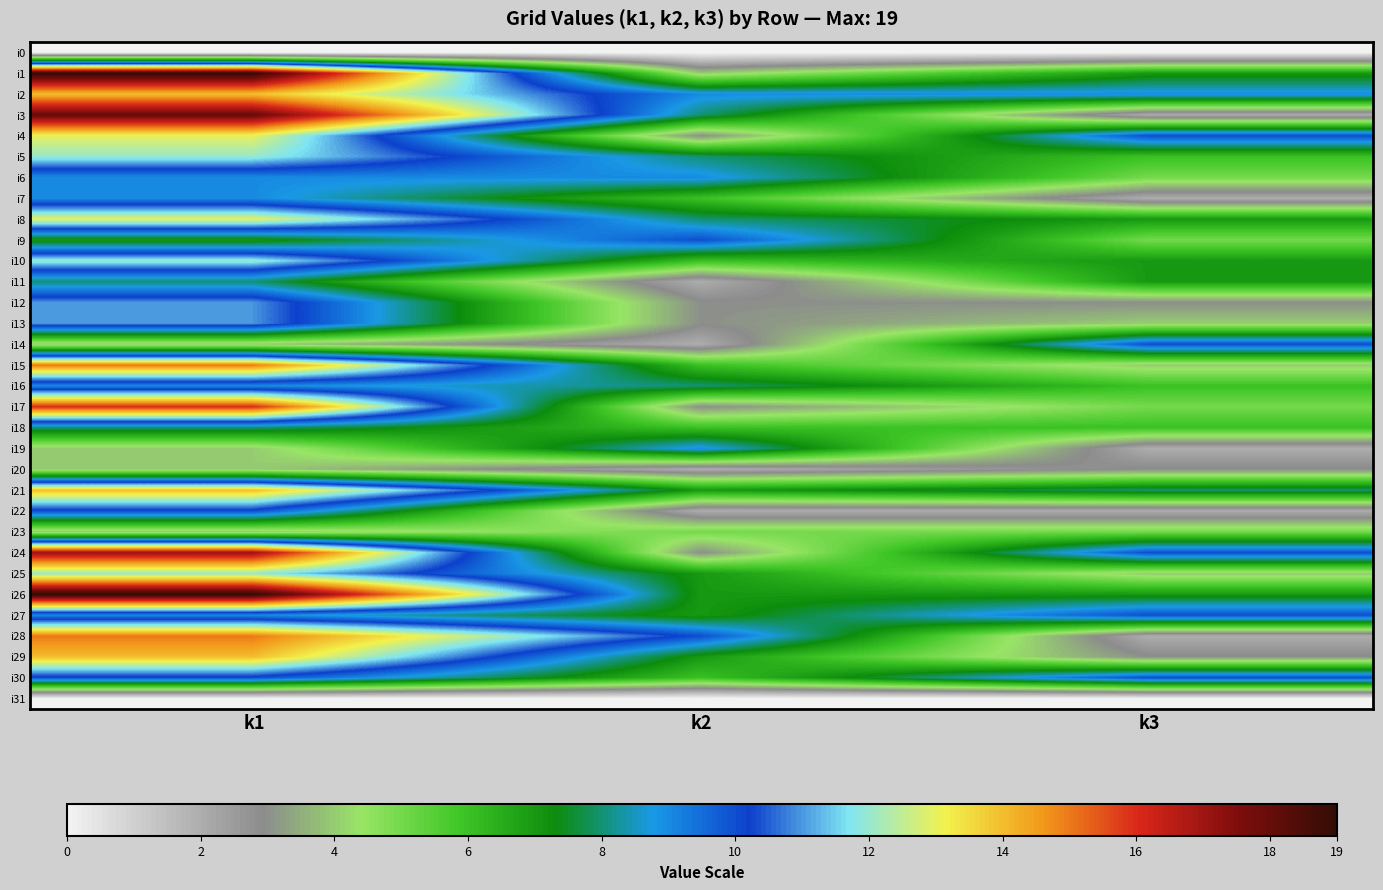

List the series in order of their peak value, lowest first.

i0, i31, i20, i23, i11, i18, i6, i7, i16, i19, i9, i14, i22, i27, i30, i12, i13, i5, i10, i25, i4, i8, i2, i21, i29, i15, i28, i17, i24, i3, i1, i26